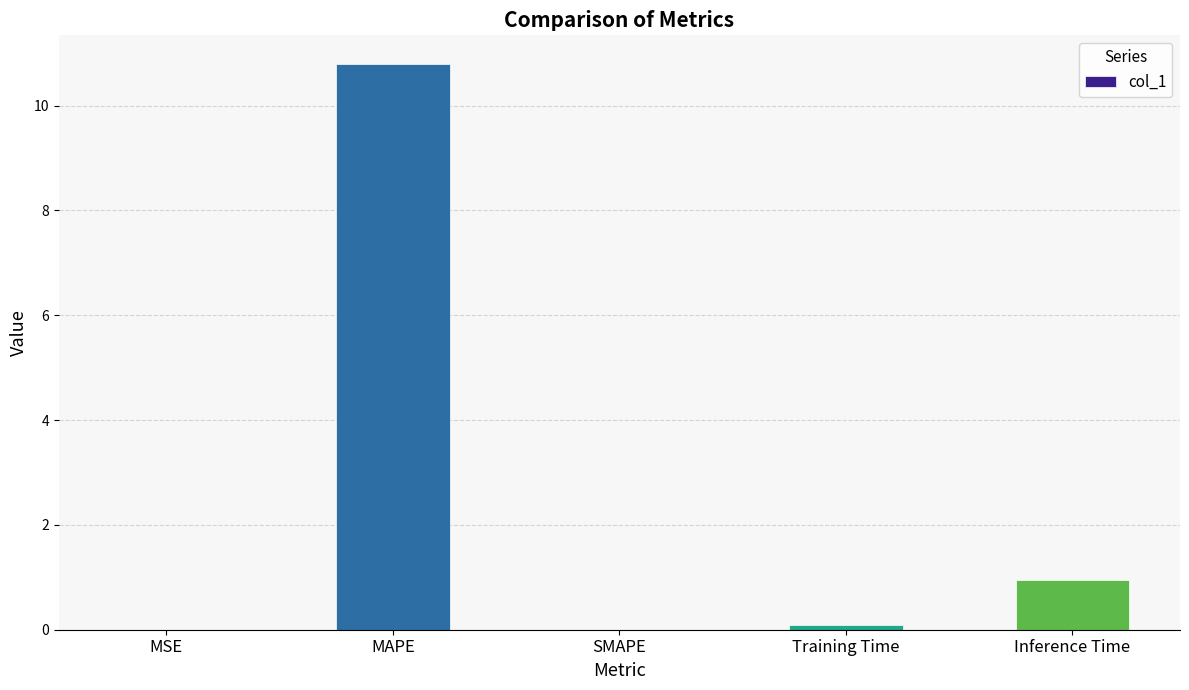

What is the maximum value shown in the chart?

10.8